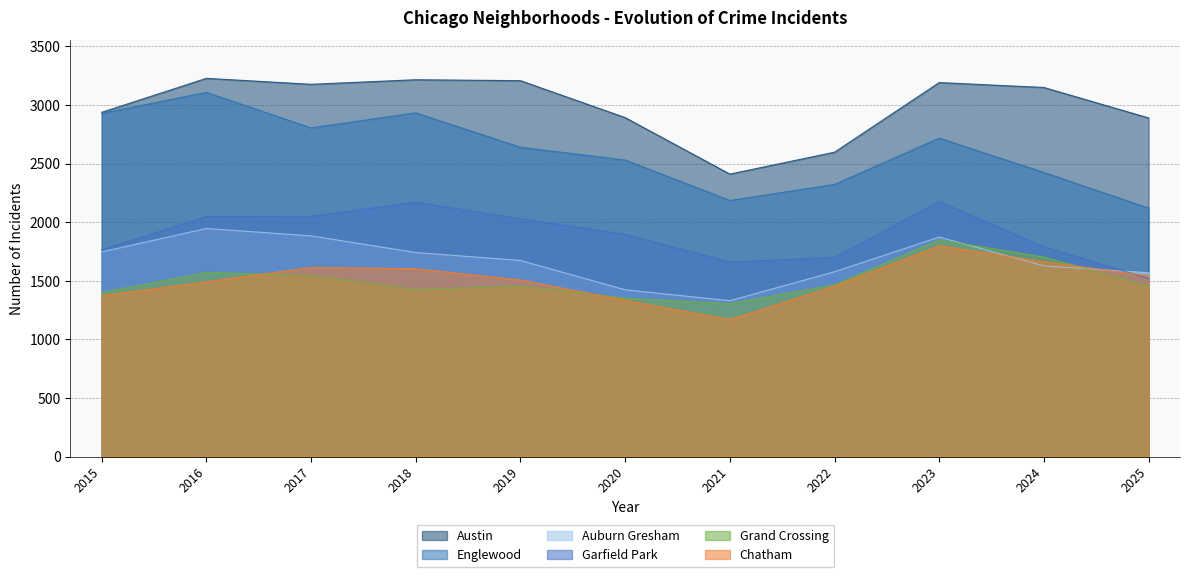

Which has a higher value, 2017 or 2021?

2017